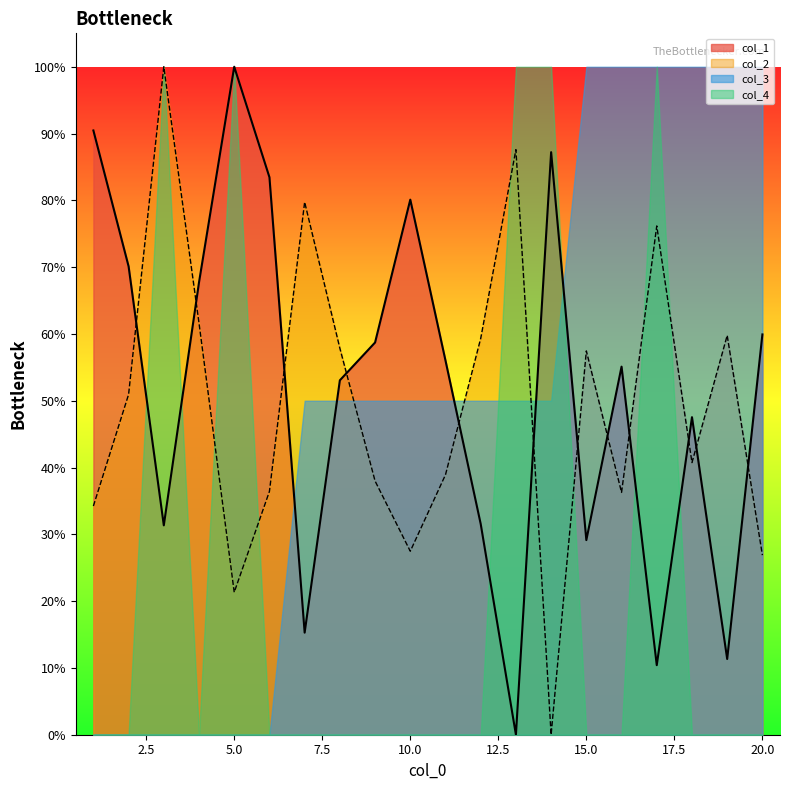

How many interior local peaks does the col_2 series have?

6